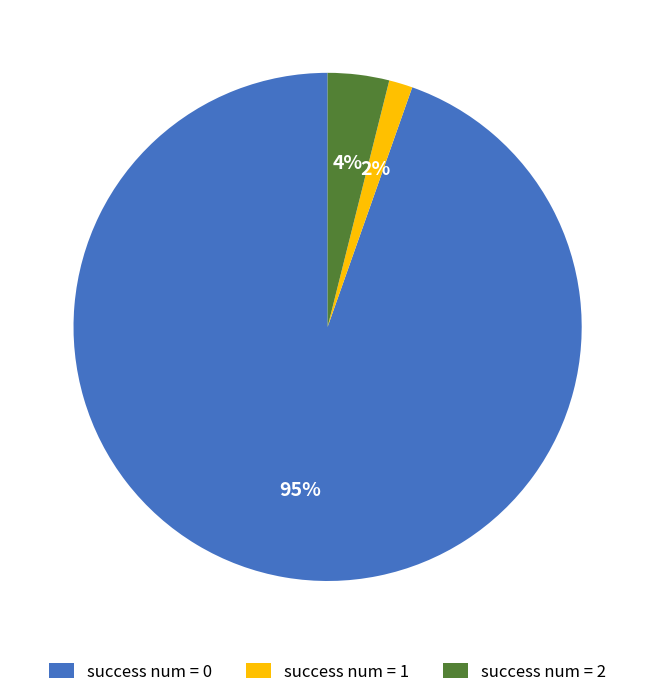

Is it true that success num = 1 is 2% of the pie?

True